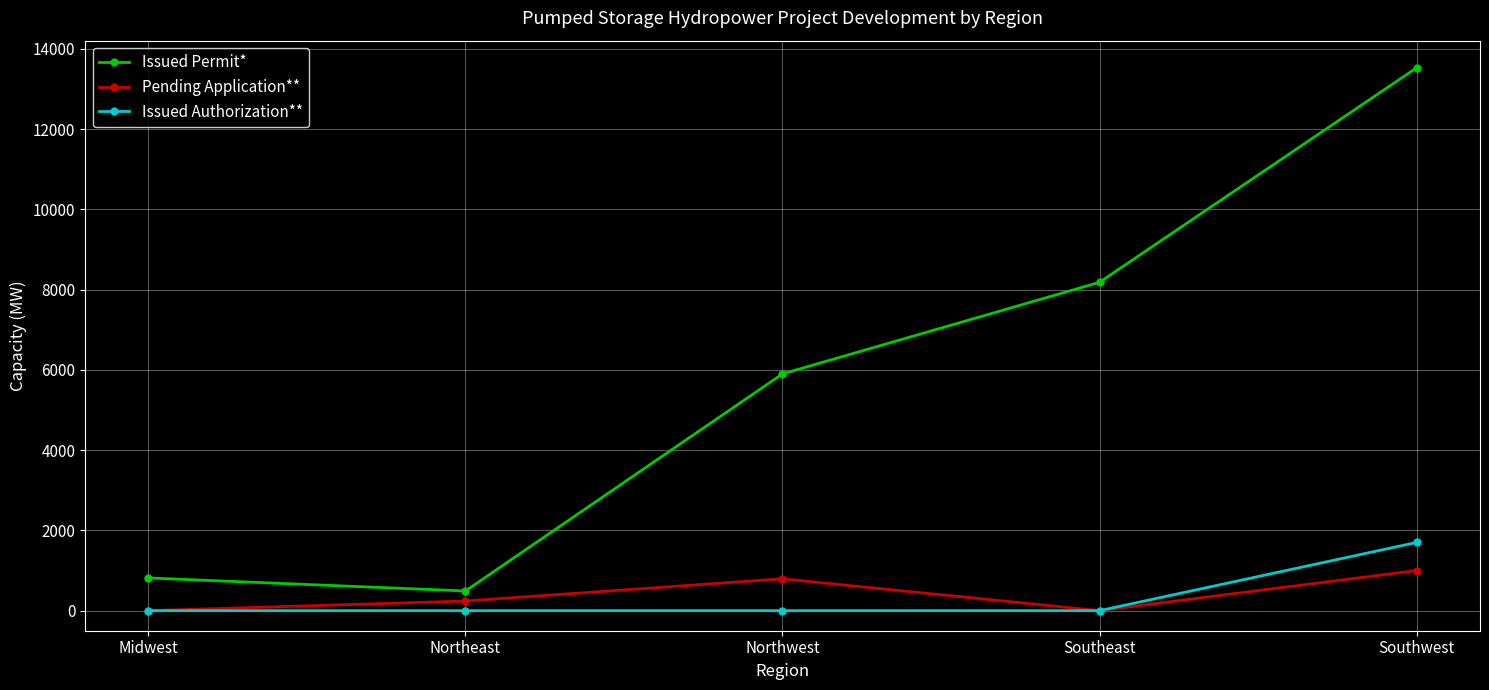

Which series has the widest spread of values?

Issued Permit*